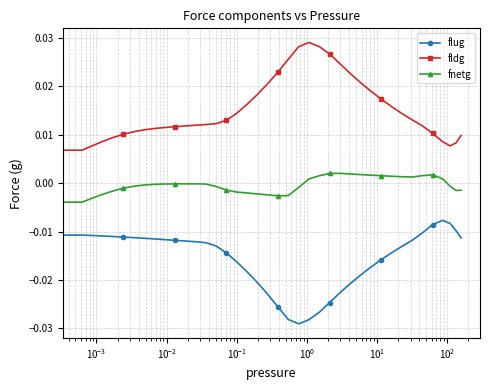

How many categories are shown in the chart?

40